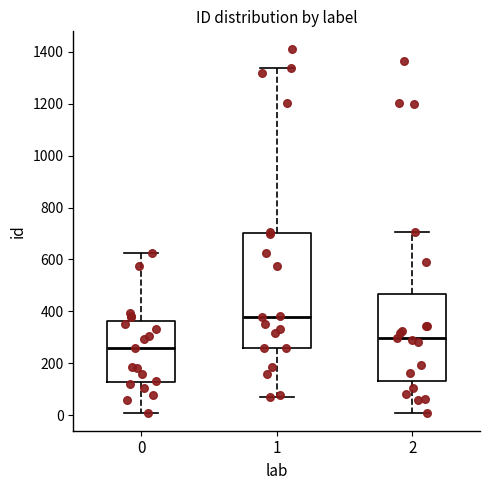

Reading left to right, transcribe this box plot: for each box, give where its median line is, the range the box spans, and where its two whiskers end, as read against the y-axis. The values are not printed on the chart, so give them approximately, as read against the axis.

0: median 260, box 120 to 360, whiskers 20 to 620
1: median 380, box 260 to 700, whiskers 80 to 1340
2: median 300, box 140 to 460, whiskers 20 to 700